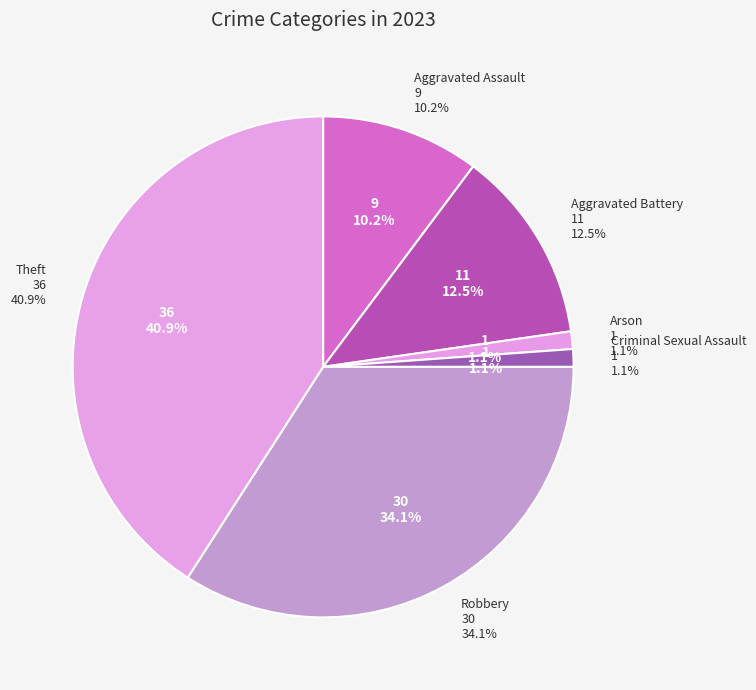

What is the ratio of the value at Criminal Sexual Assault to the value at Aggravated Battery?

0.1